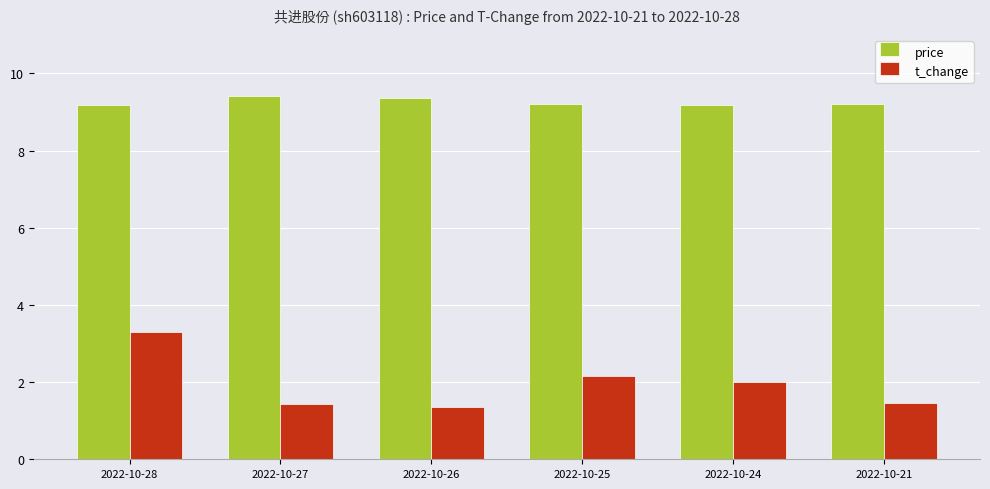

The value of price at 2022-10-28 is 9.2. True or false?

True